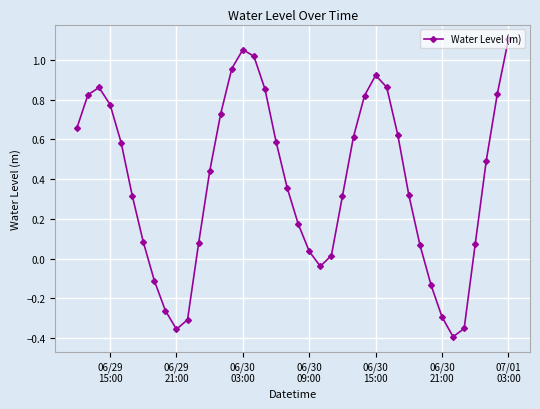

How many interior local valleys (lower than both neighbors) does the data have?

3